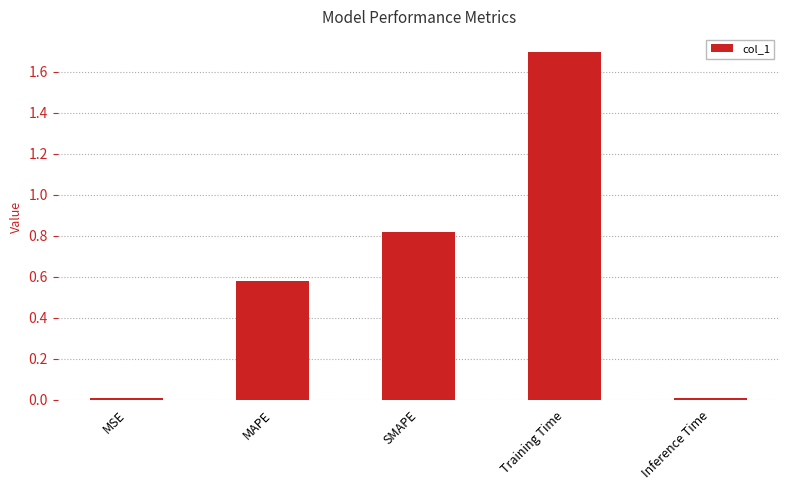

What position from the left is MAPE?

2